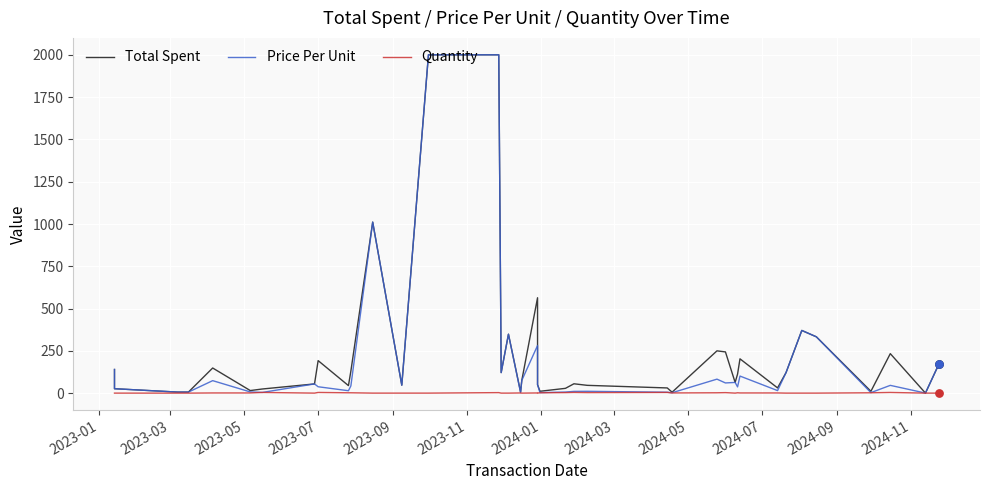

What is the total value across all series at 2024-03?

111.6